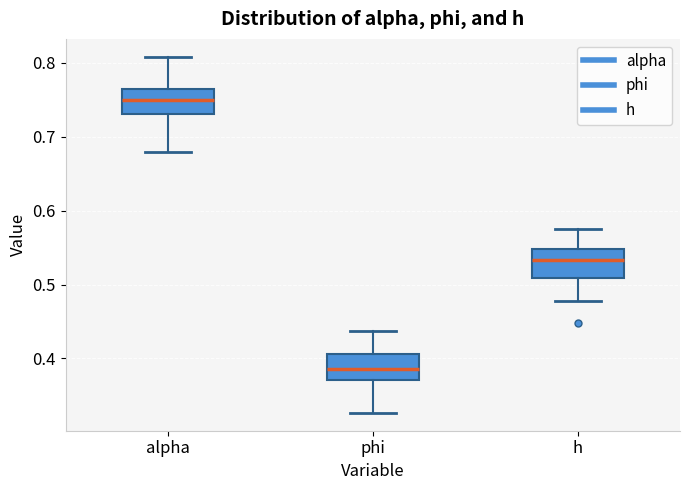

Where does the upper whisker of the box for phi end on the y-axis? The values are not printed on the chart, so give them approximately, as read against the axis.

0.44